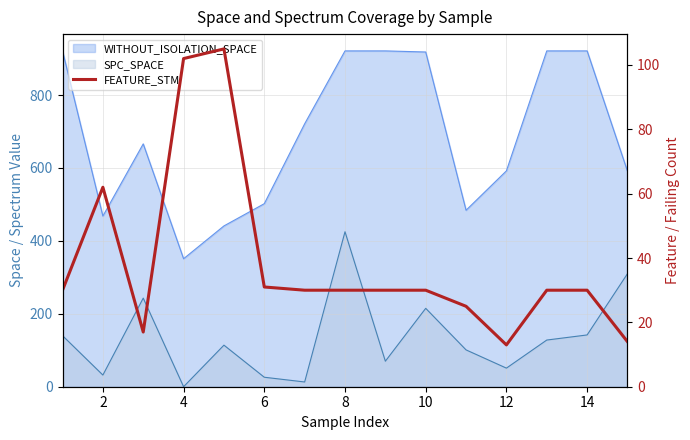

True or false: the data has more than 2 interior local peaks.

False